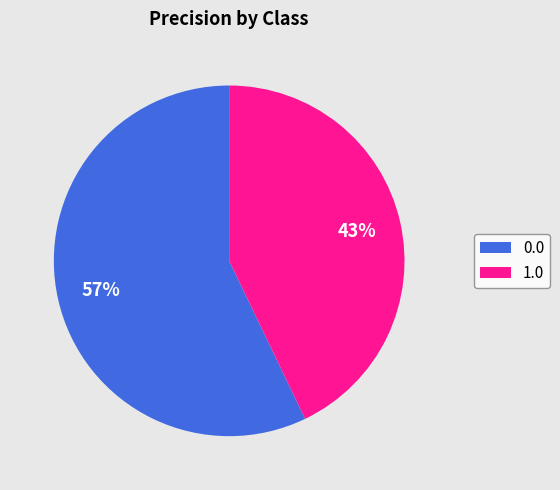

To the nearest percent, what is the average slice percentage?

50%